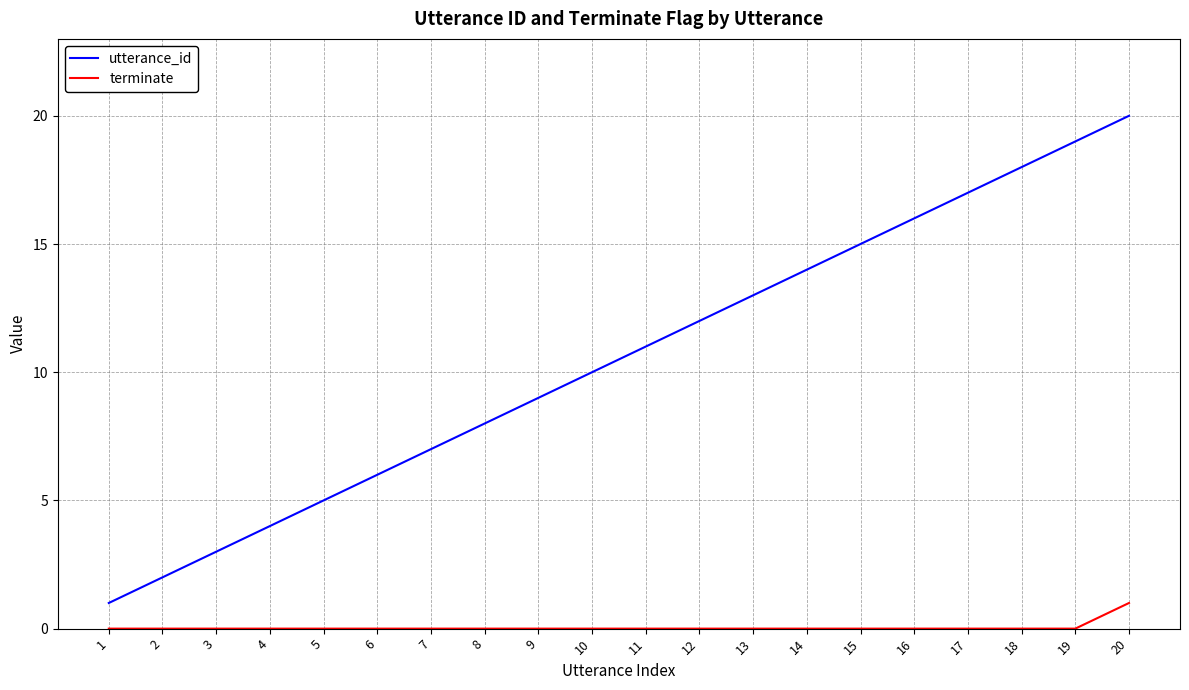

Which series has the largest total across all categories?

utterance_id